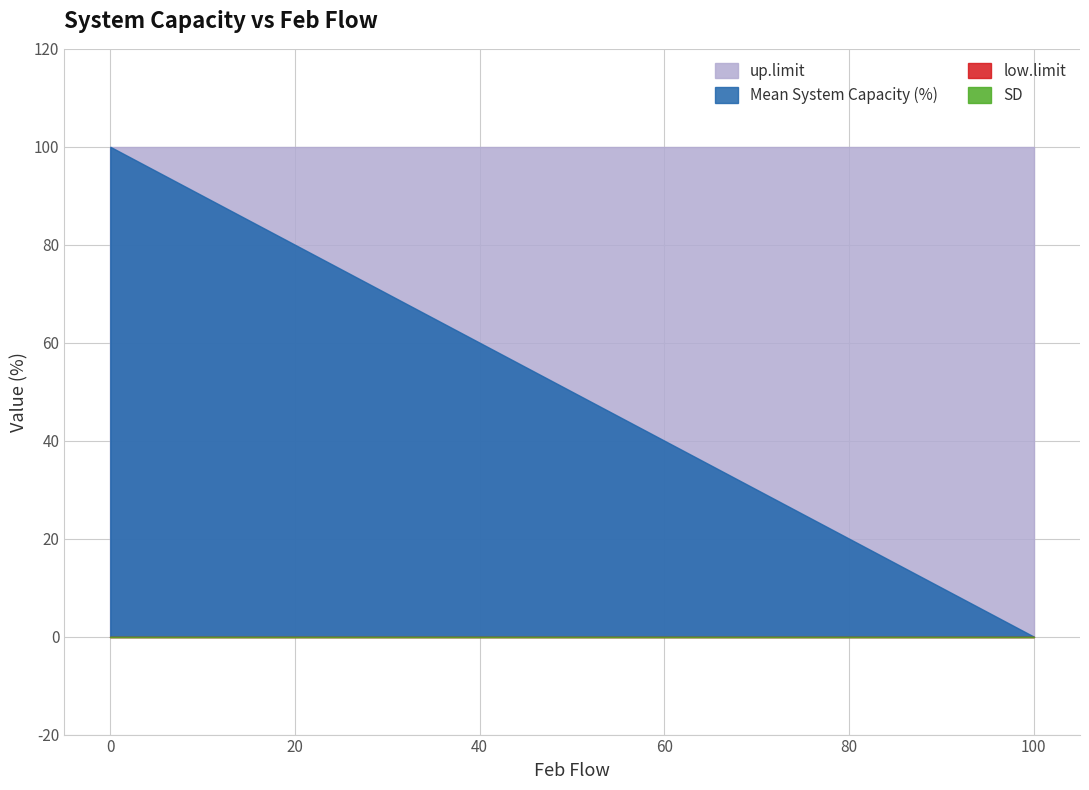

The SD series shows 0 at 70. True or false?

True